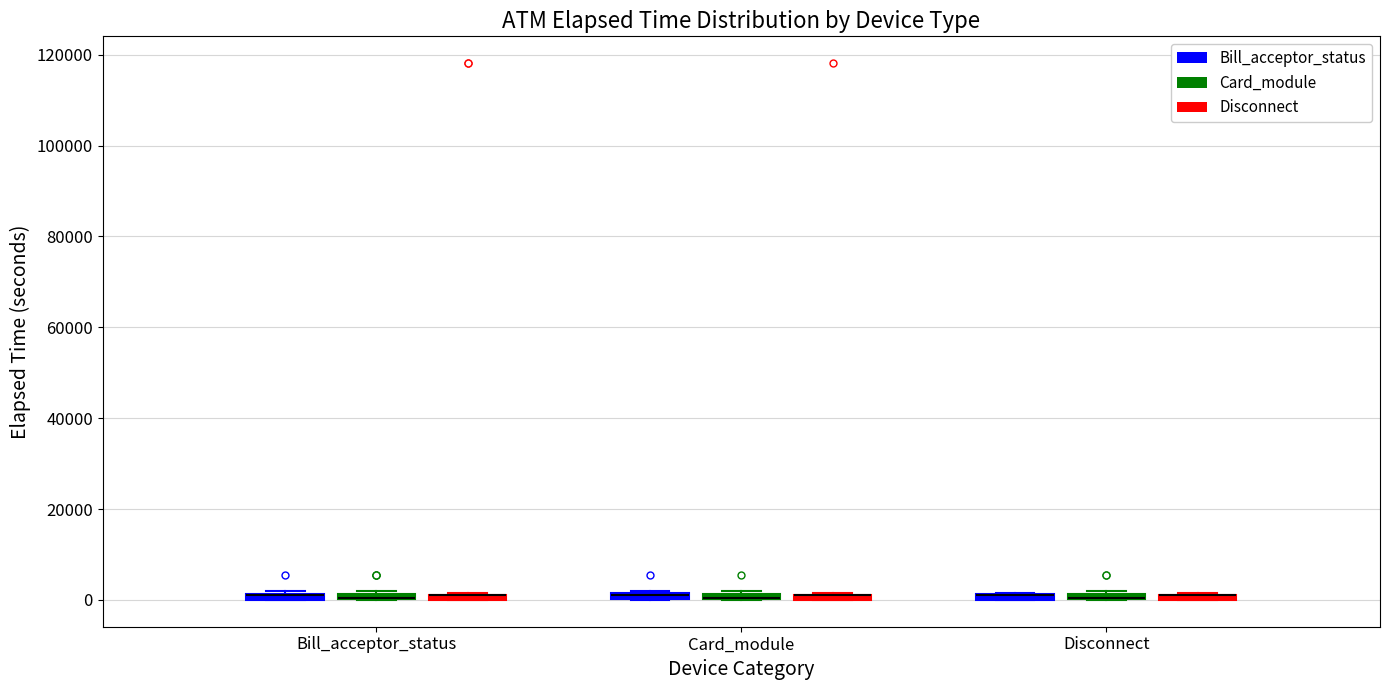

Where is the upper edge of the box for Bill_acceptor_status (Disconnect) on the y-axis? The values are not printed on the chart, so give them approximately, as read against the axis.

2000